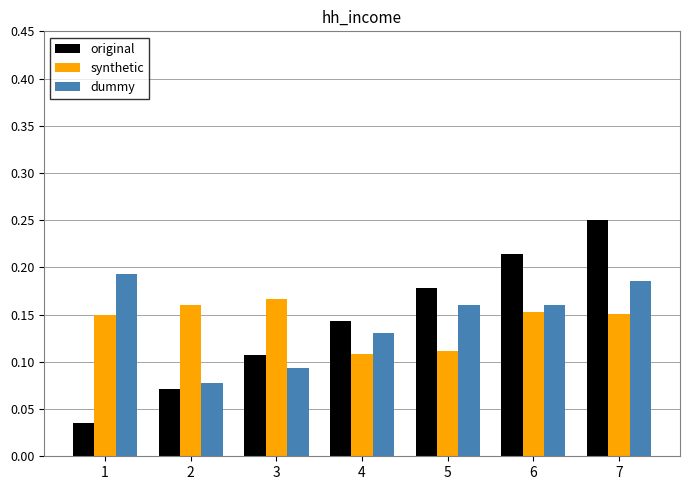

Is the value of dummy at 3 greater than the value of synthetic at 5?

No